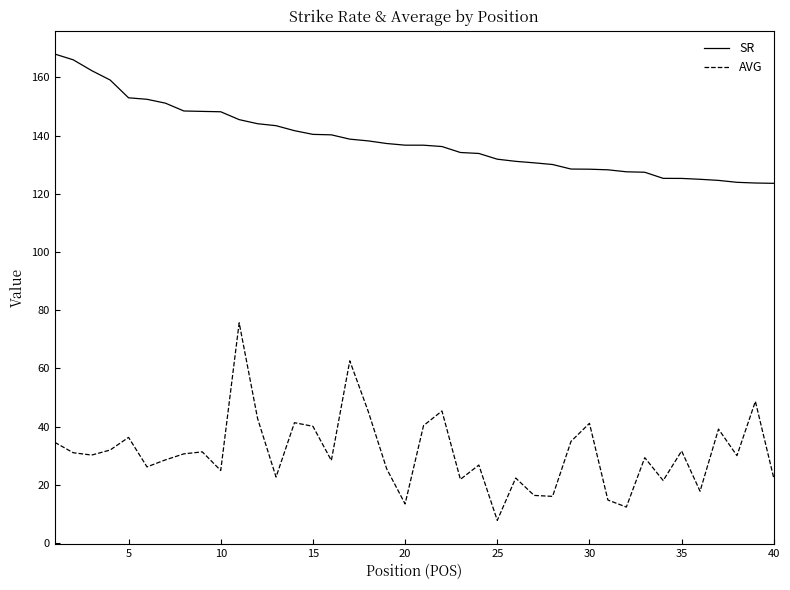

How many lines are shown in the chart?

2